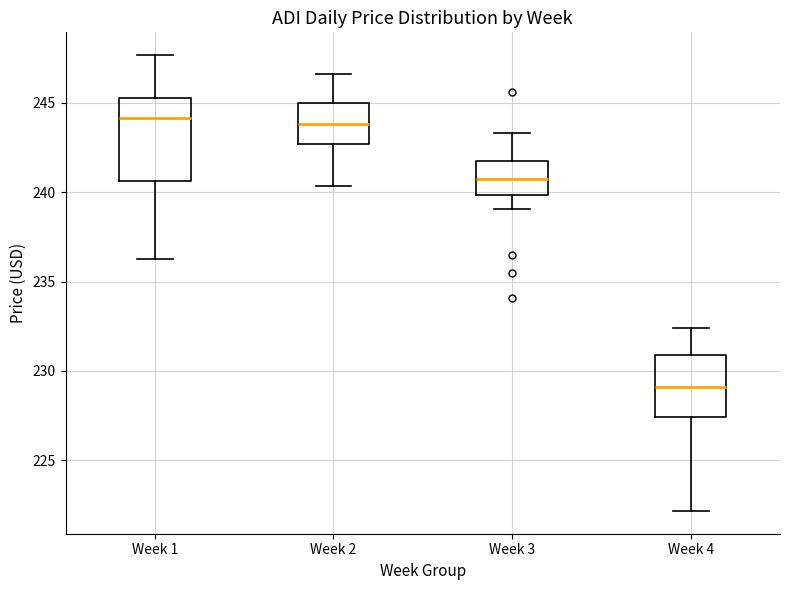

Where does the median line of the box for Week 4 sit on the y-axis? The values are not printed on the chart, so give them approximately, as read against the axis.

229.0